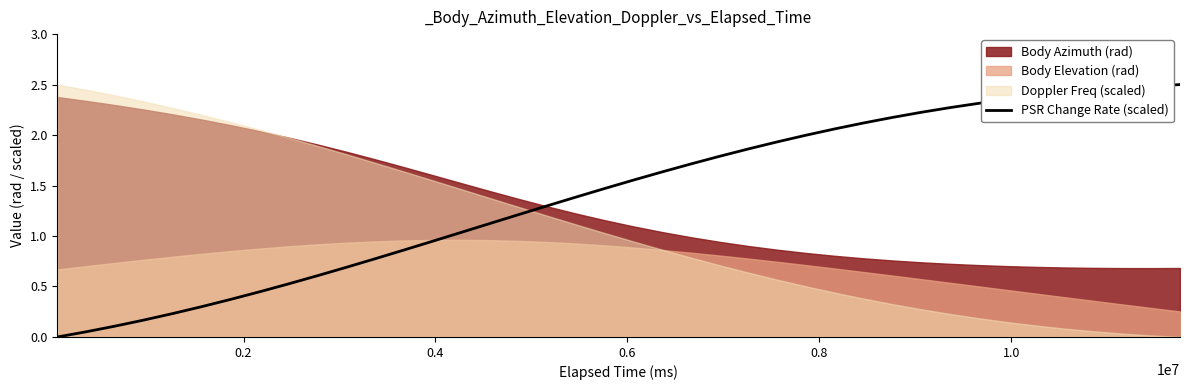

How many values are above zero?

39